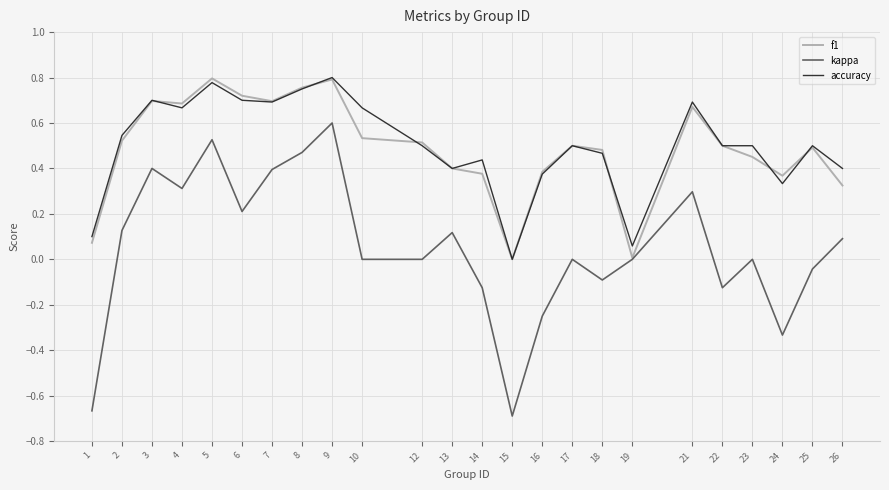

Is this an area chart (filled region under the line)?

No